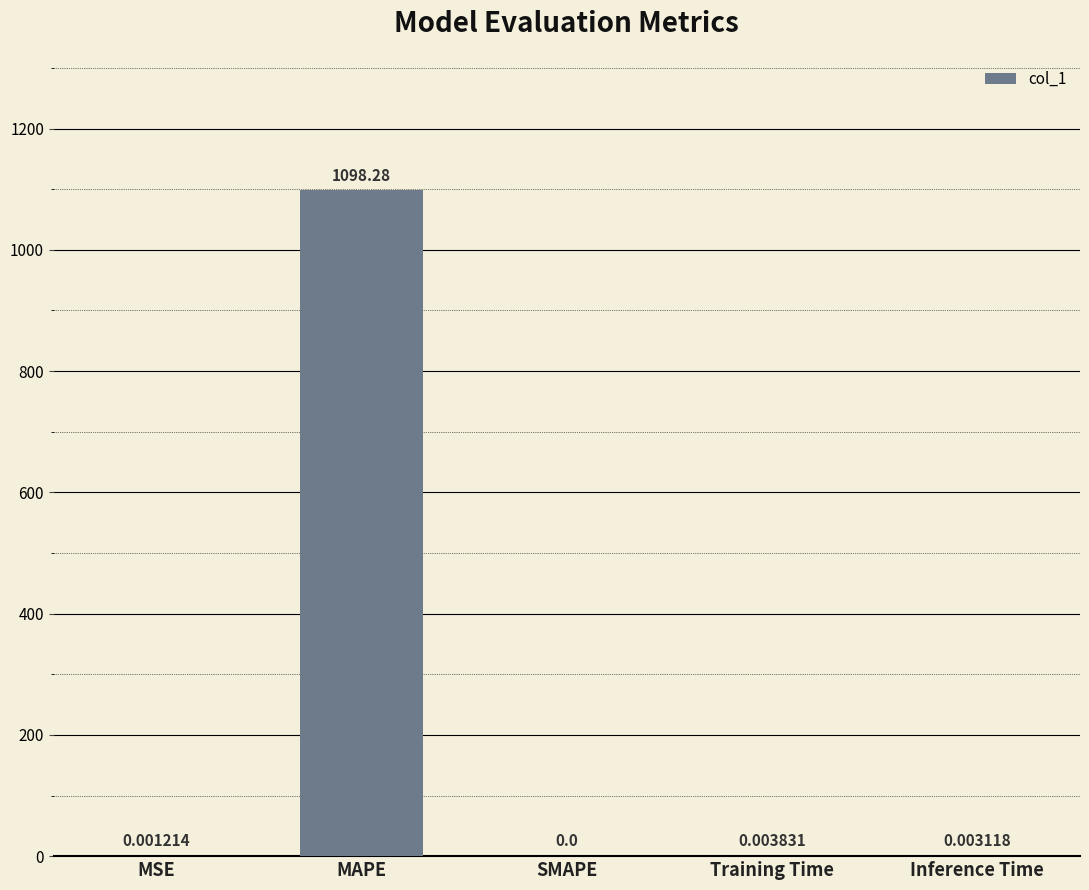

Is it true that the value at Training Time is 0.0?

True